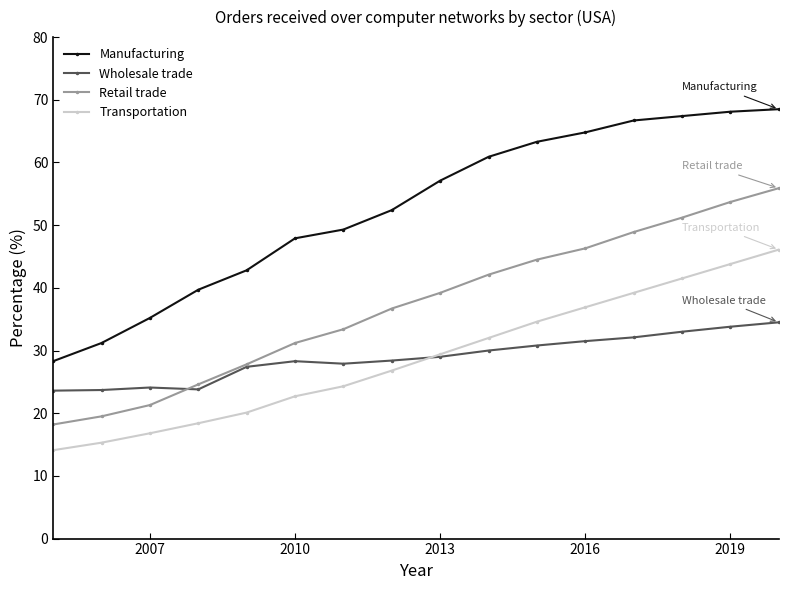

What is the lowest value of the Wholesale trade series?

23.6